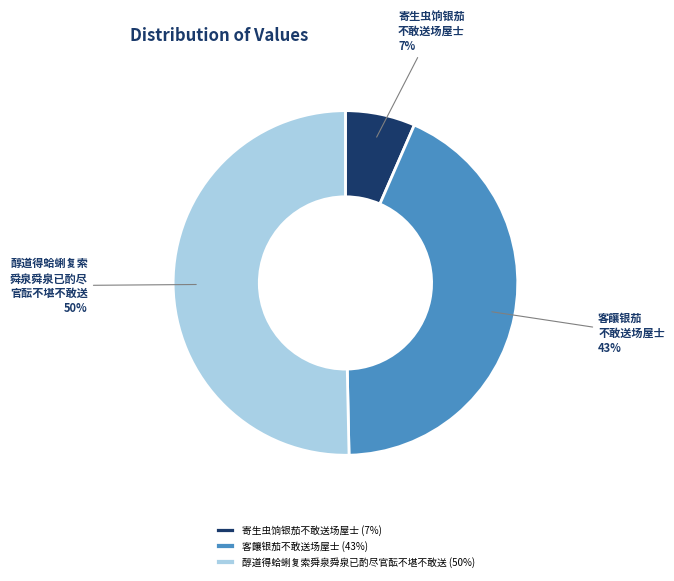

The 寄生虫饷银茄不敢送场屋士 slice represents 7% of the pie. True or false?

True